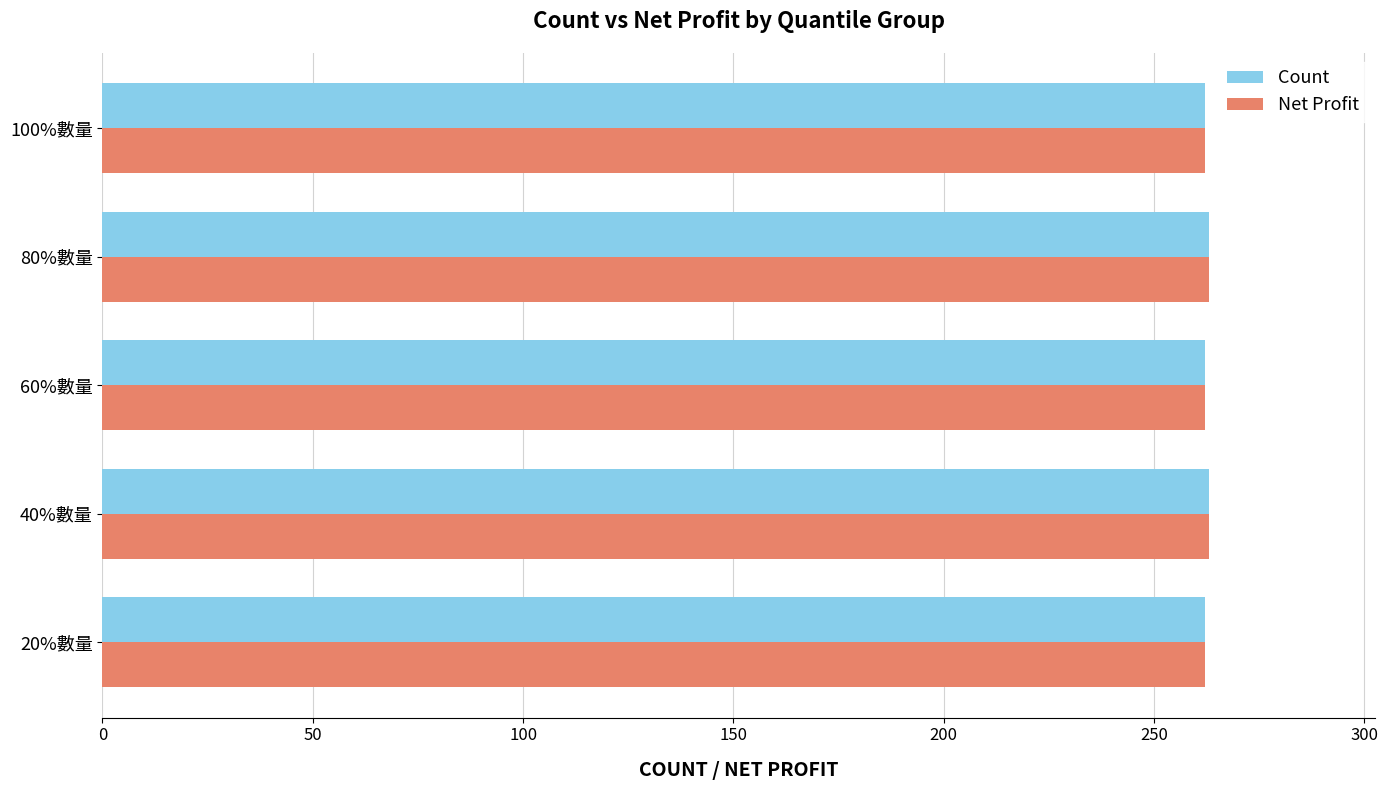

What are all the series names shown in the legend?

Count, Net Profit